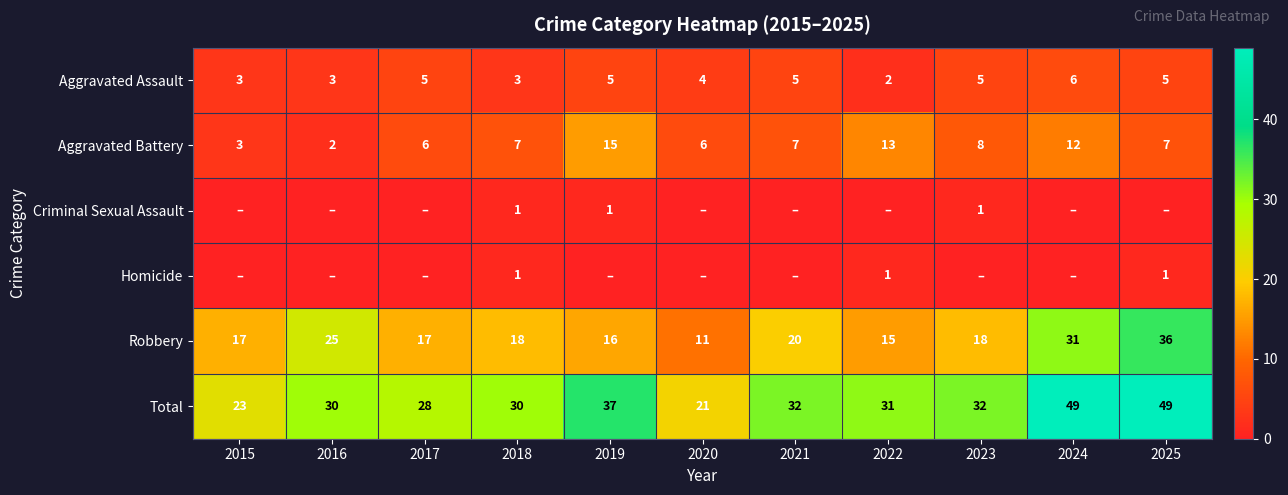

True or false: Aggravated Battery has a value of 26 at 2019.

False